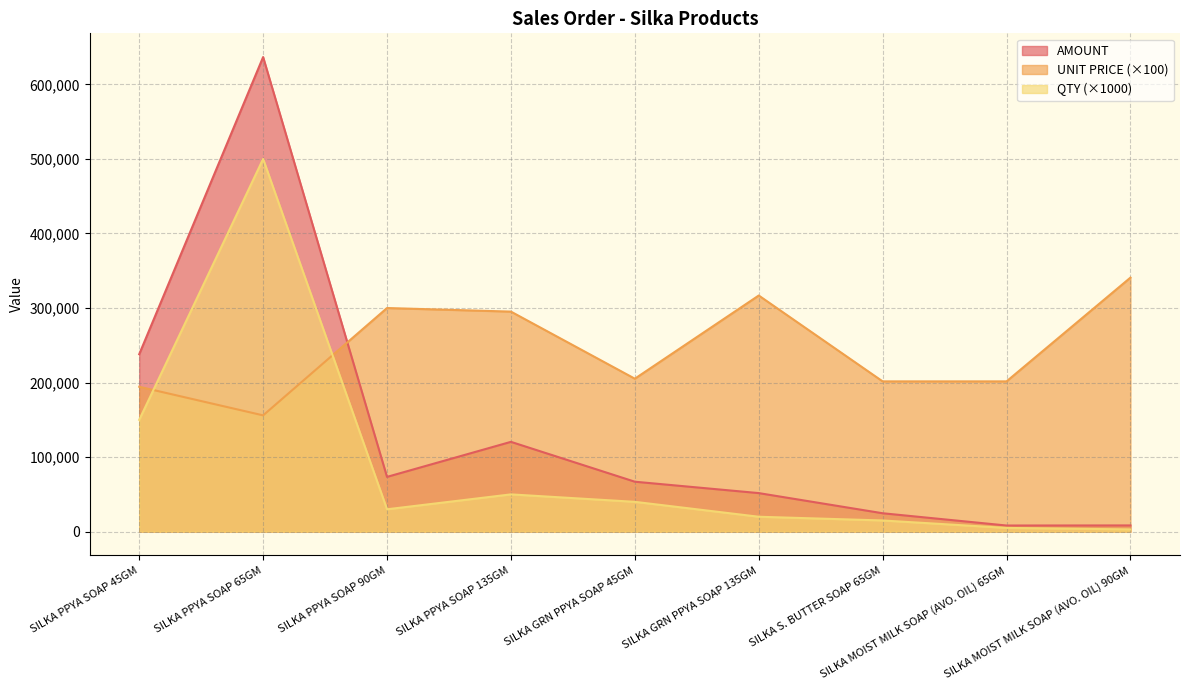

The UNIT PRICE series shows 243803.5 at SILKA PPYA SOAP 65GM. True or false?

False